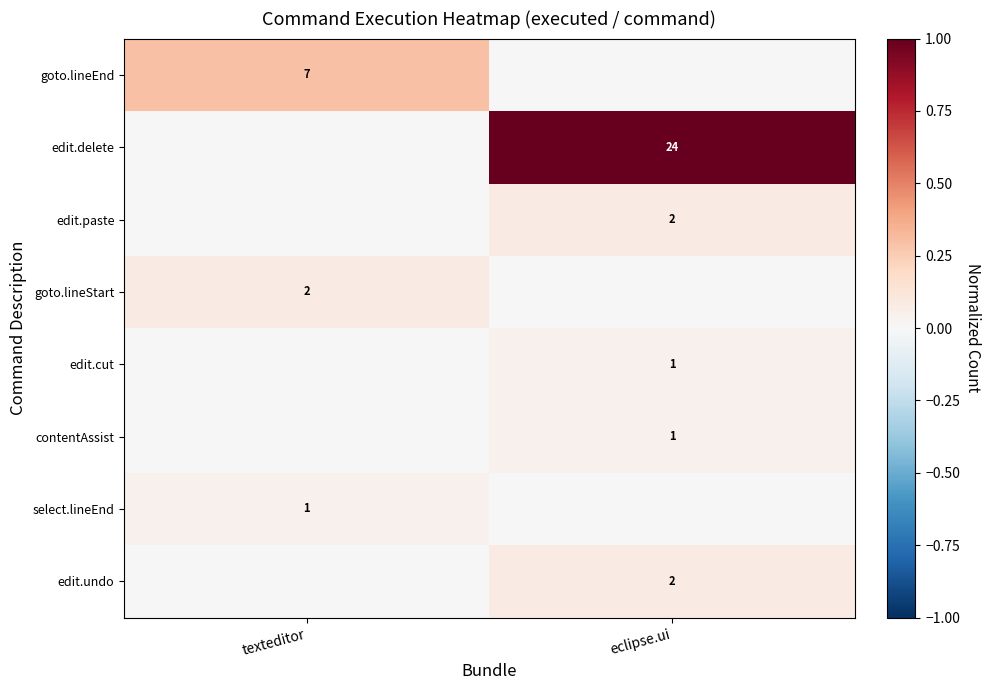

The goto.lineEnd series shows 7 at texteditor. True or false?

True